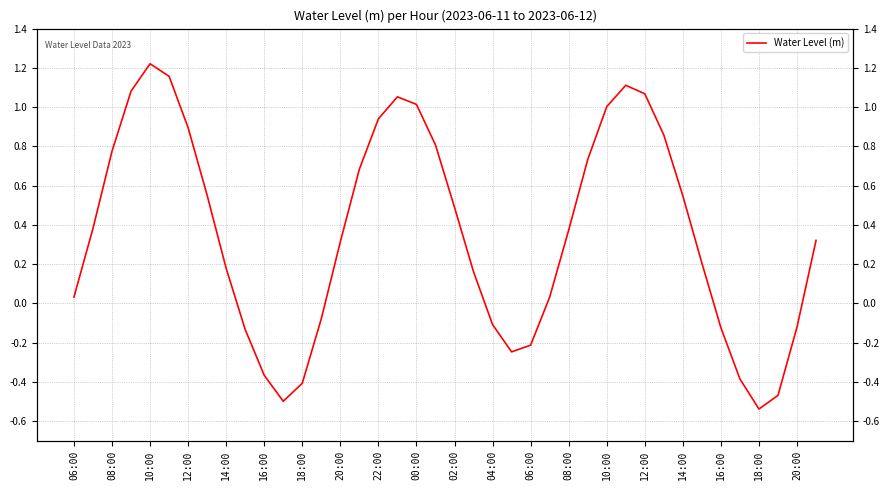

Does the chart display data point markers on the line(s)?

No